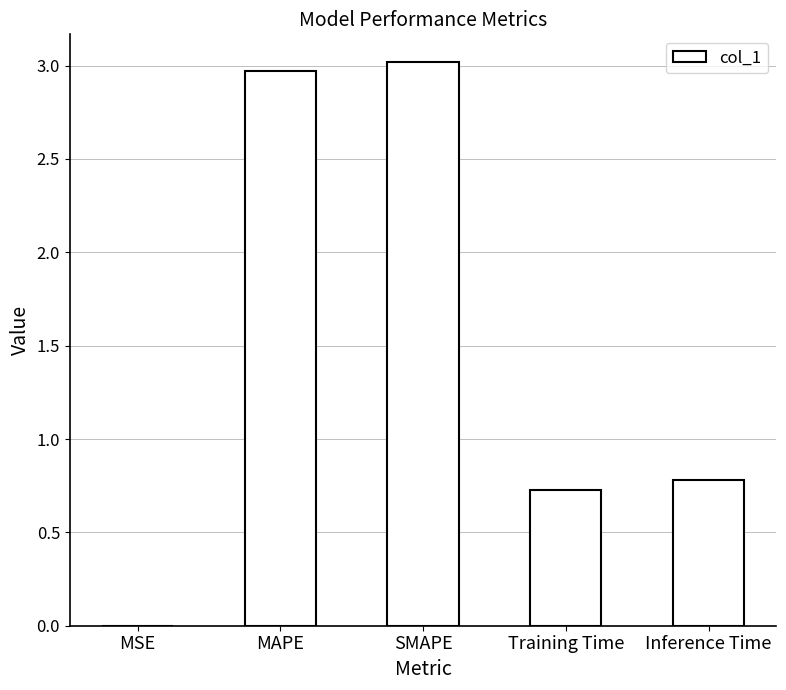

What is the change in value from SMAPE to Inference Time?

-2.2